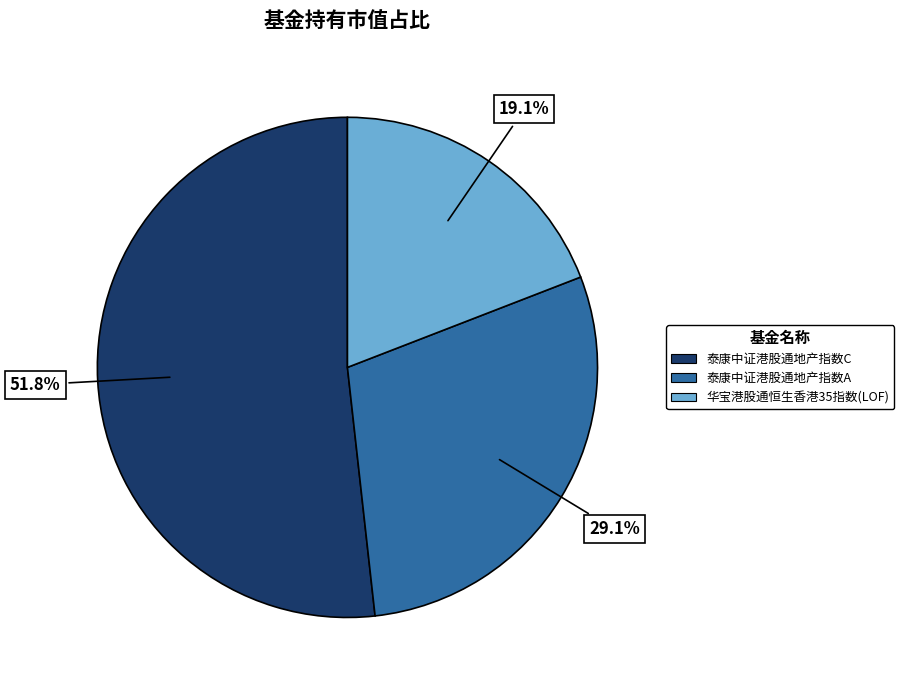

Rank the categories by value from highest to lowest.

泰康中证港股通地产指数C, 泰康中证港股通地产指数A, 华宝港股通恒生香港35指数(LOF)